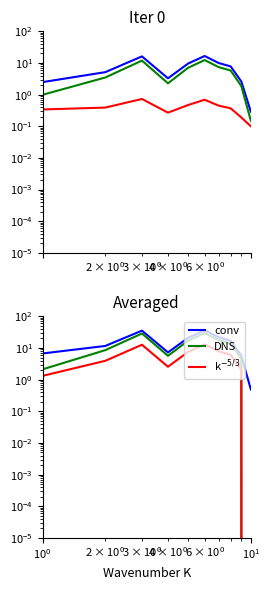

What is the difference between the maximum and minimum values in the k$^{-5/3}$ series?

0.6